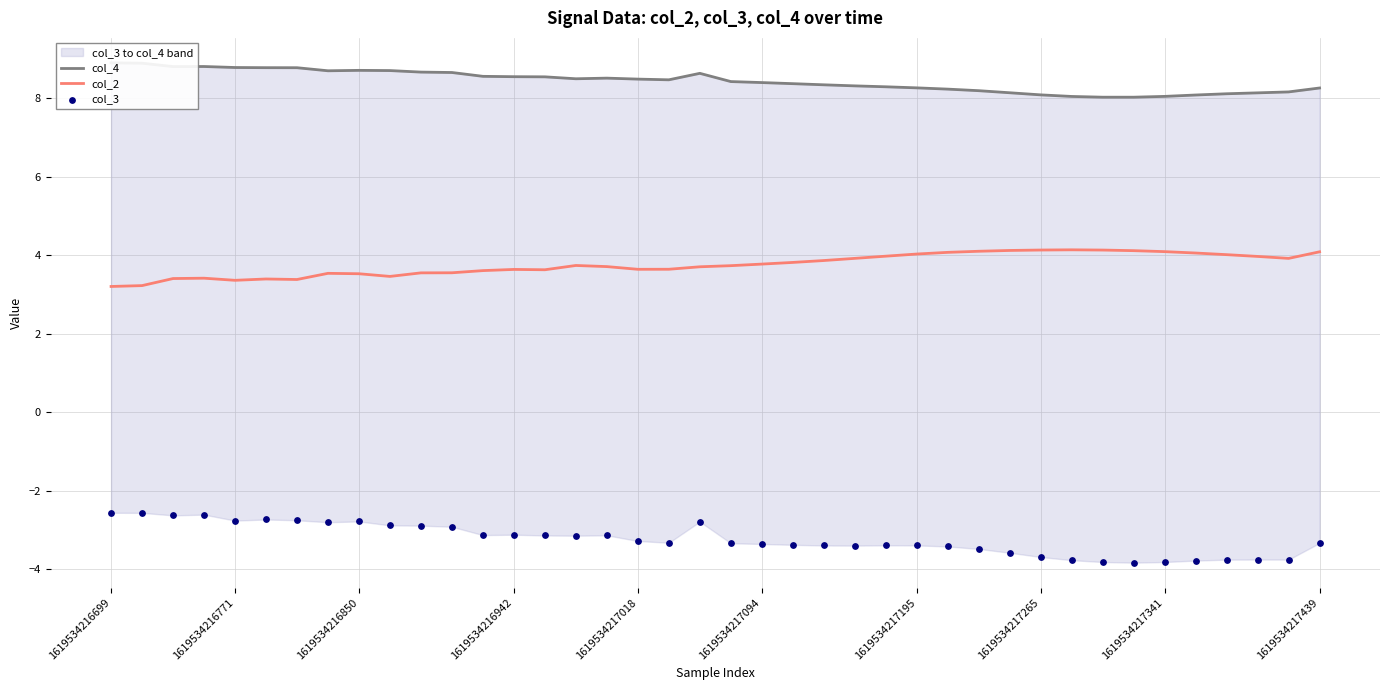

Which series reaches the minimum Y coordinate?

col_3